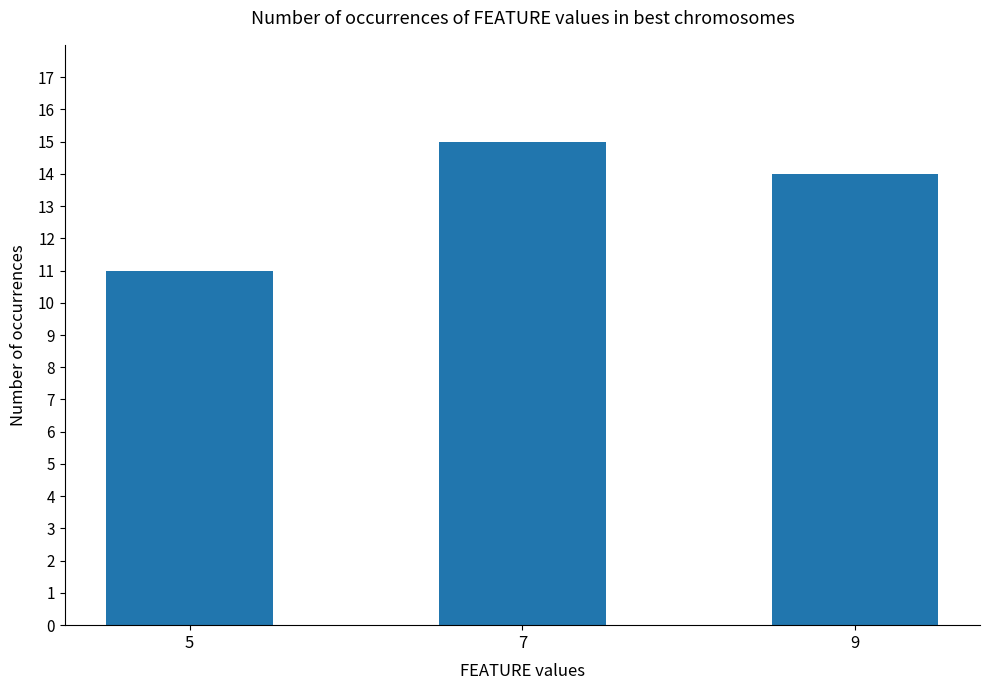

The value at 9 is 14. True or false?

True